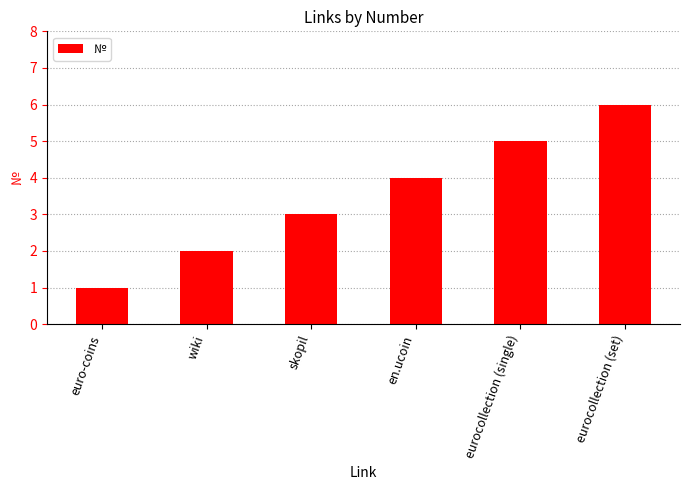

Reading right to left, extract all data points from this chart.

eurocollection (set)=6	eurocollection (single)=5	en.ucoin=4	skopil=3	wiki=2	euro-coins=1